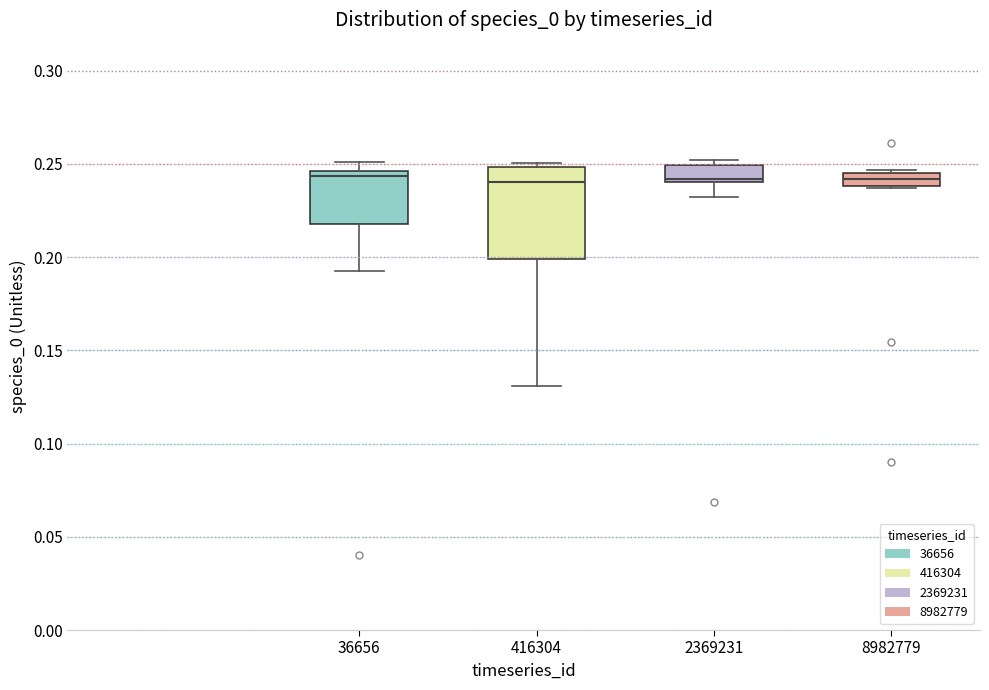

Where is the lower edge of the box at x = 8982779 on the y-axis? The values are not printed on the chart, so give them approximately, as read against the axis.

0.240